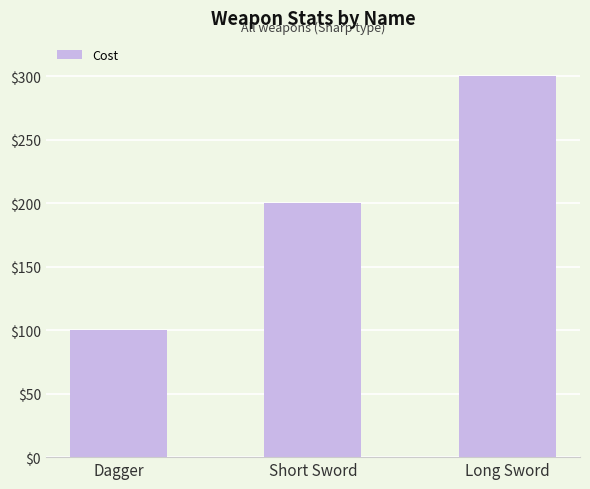

Between Dagger and Short Sword, which is larger?

Short Sword